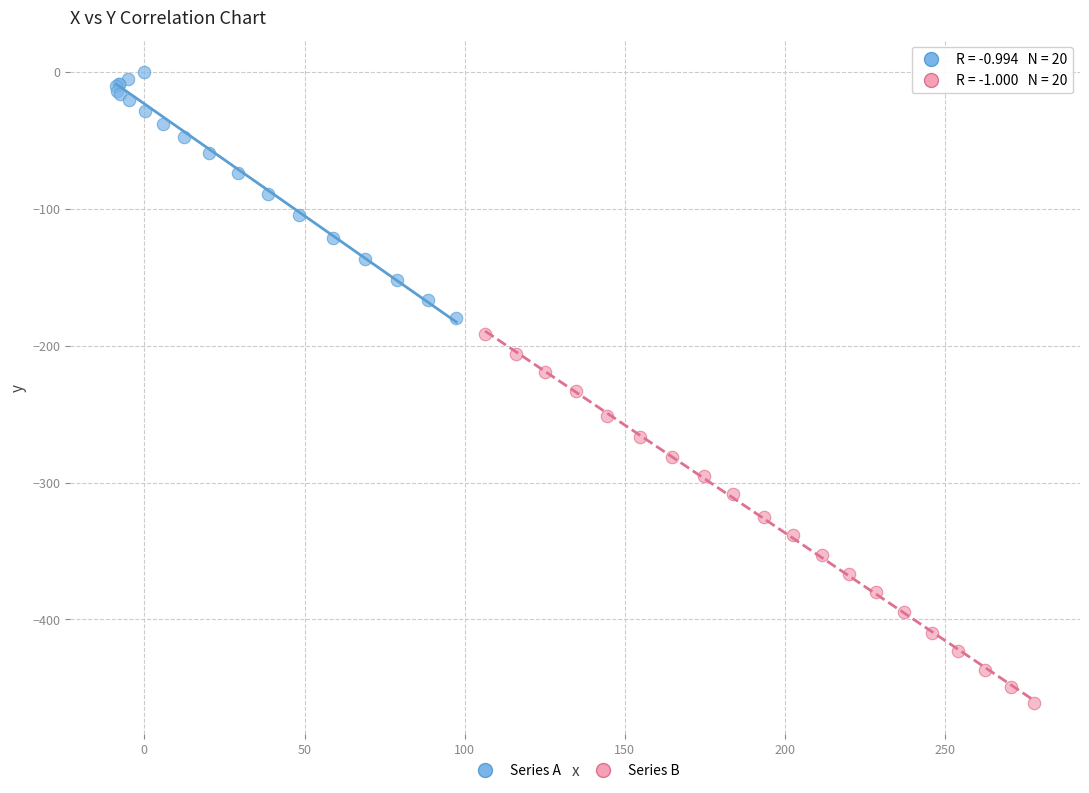

Which series reaches the maximum Y coordinate?

Series A